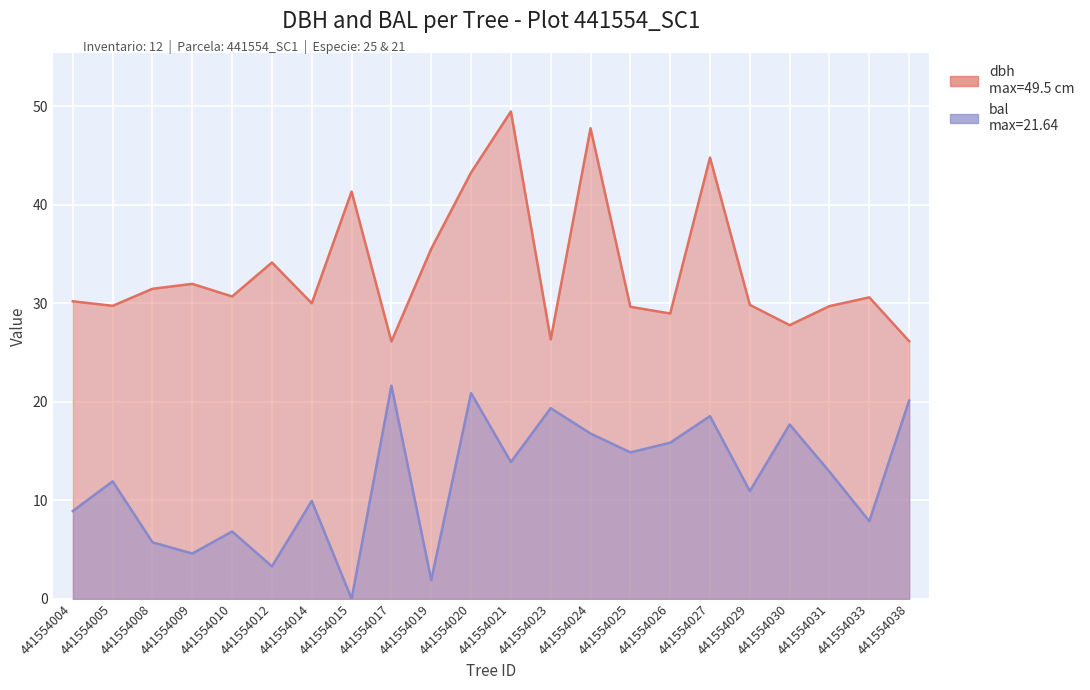

Rank the series by their maximum value, from highest to lowest.

dbh, bal